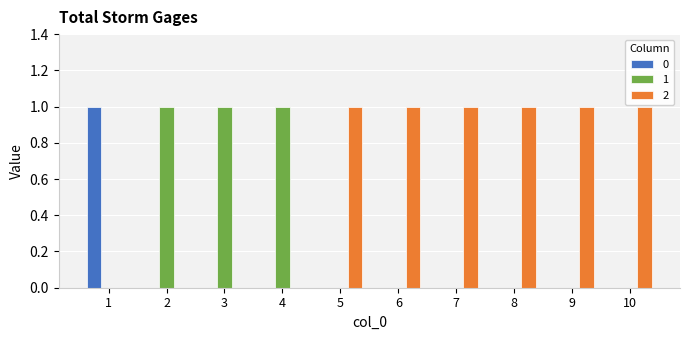

Is it true that 0 equals 0 at 4?

True